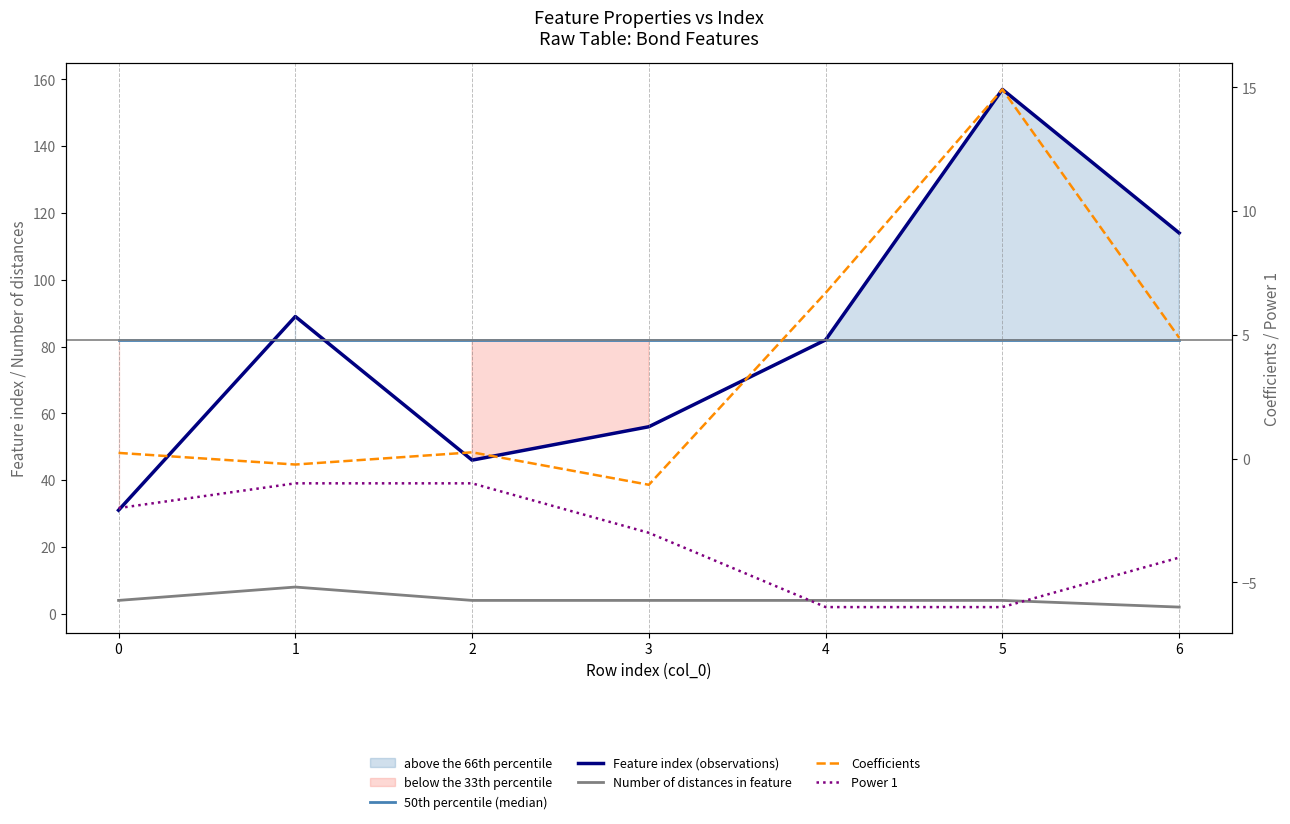

Is it true that Feature index (observations) equals 201.2 at 6?

False